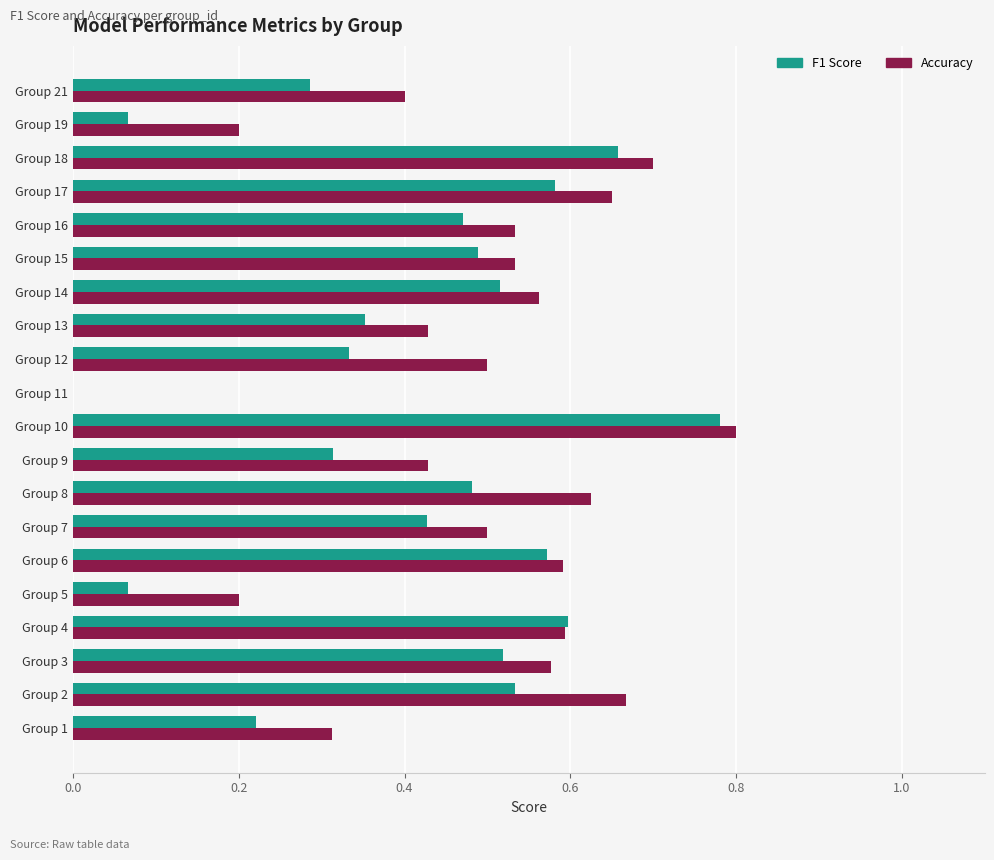

Is it true that Accuracy equals 0.3 at Group 5?

False